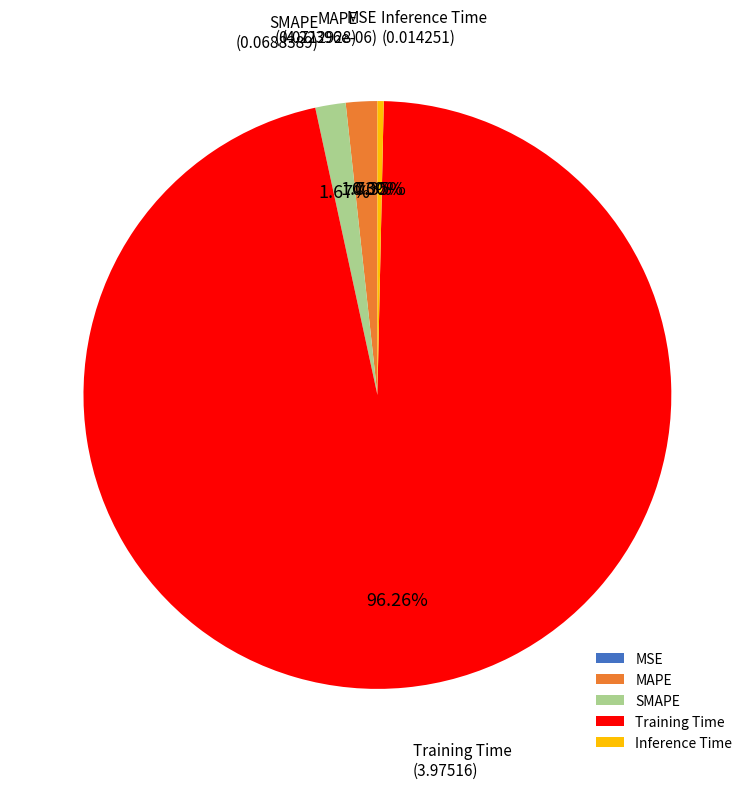

Which category has the biggest portion of the pie?

Training Time